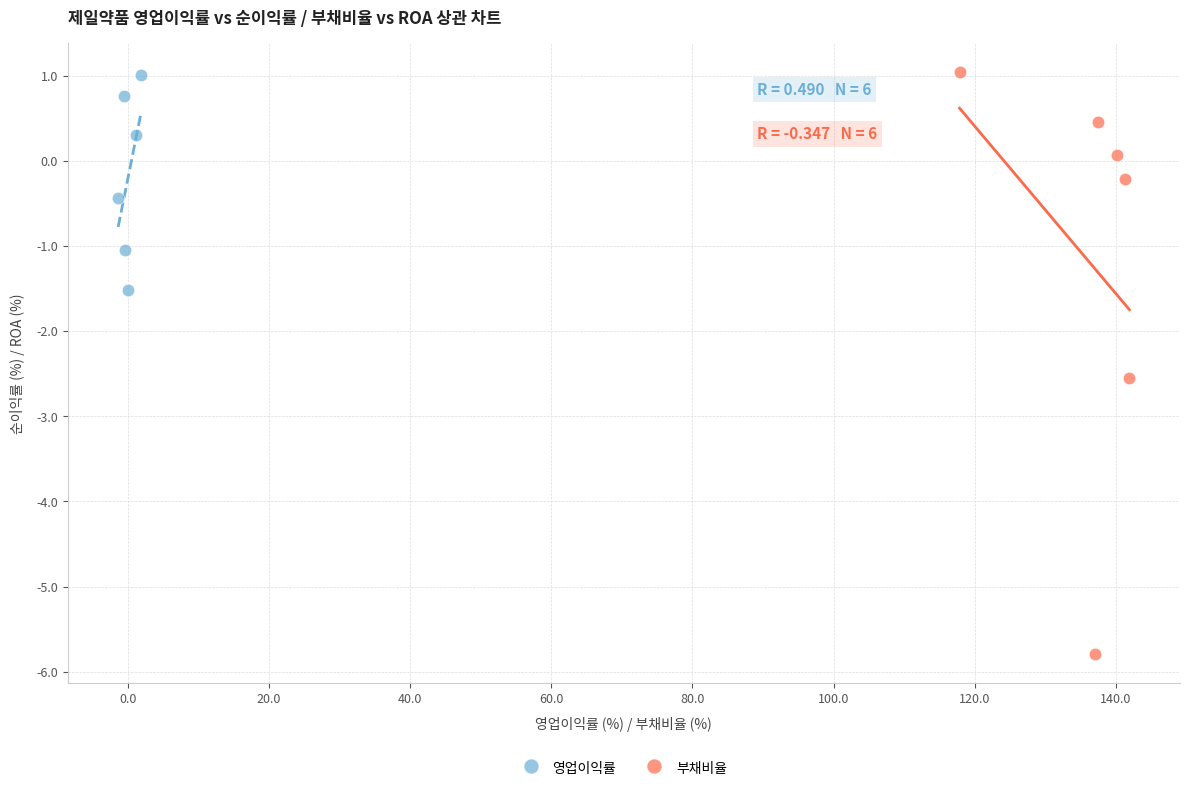

Which series has the largest Y range (max minus min)?

부채비율